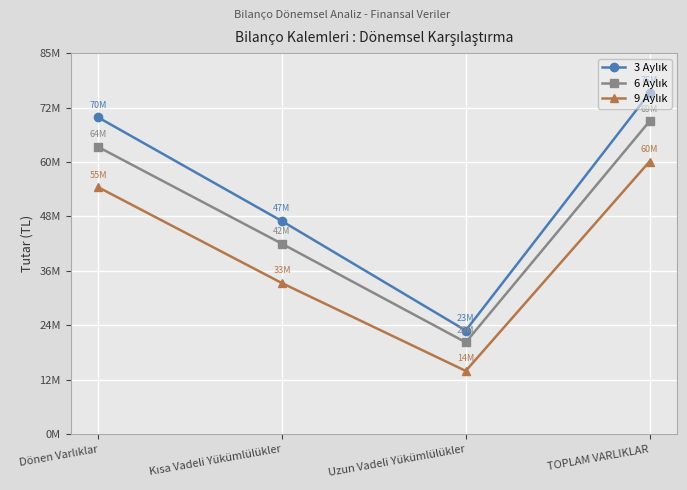

At which category is the sum across all series the highest?

TOPLAM VARLIKLAR